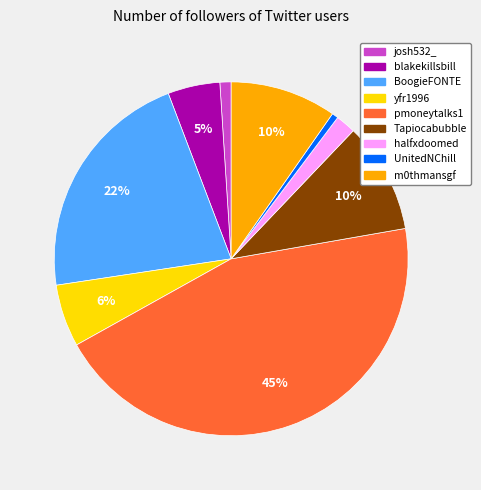

Is josh532_ the majority of the pie?

No